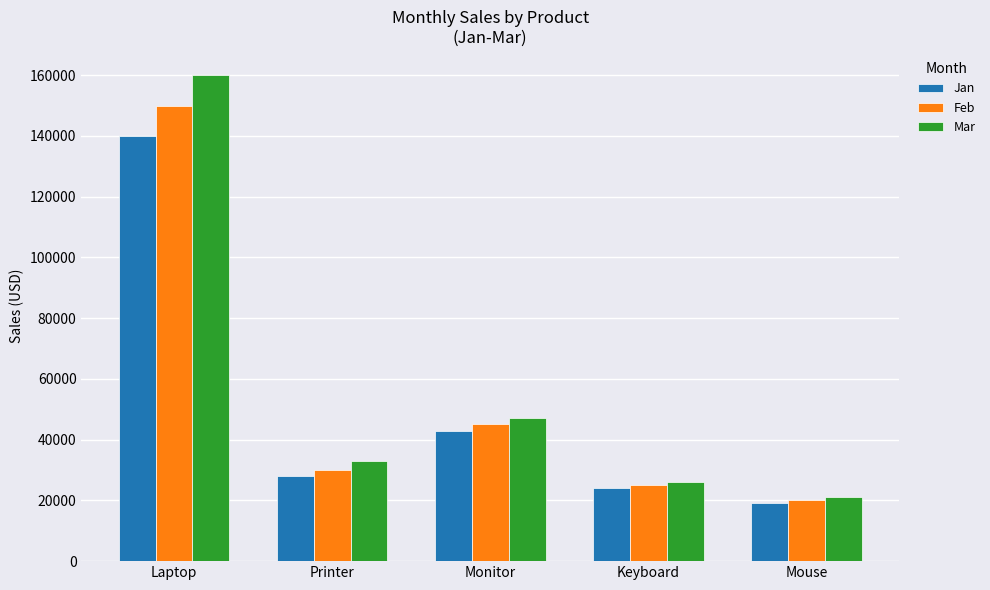

Reading left to right, what are all the values shown in this chart?

Jan: Laptop=140000	Printer=28000	Monitor=43000	Keyboard=24000	Mouse=19000
Feb: Laptop=150000	Printer=30000	Monitor=45000	Keyboard=25000	Mouse=20000
Mar: Laptop=160000	Printer=33000	Monitor=47000	Keyboard=26000	Mouse=21000